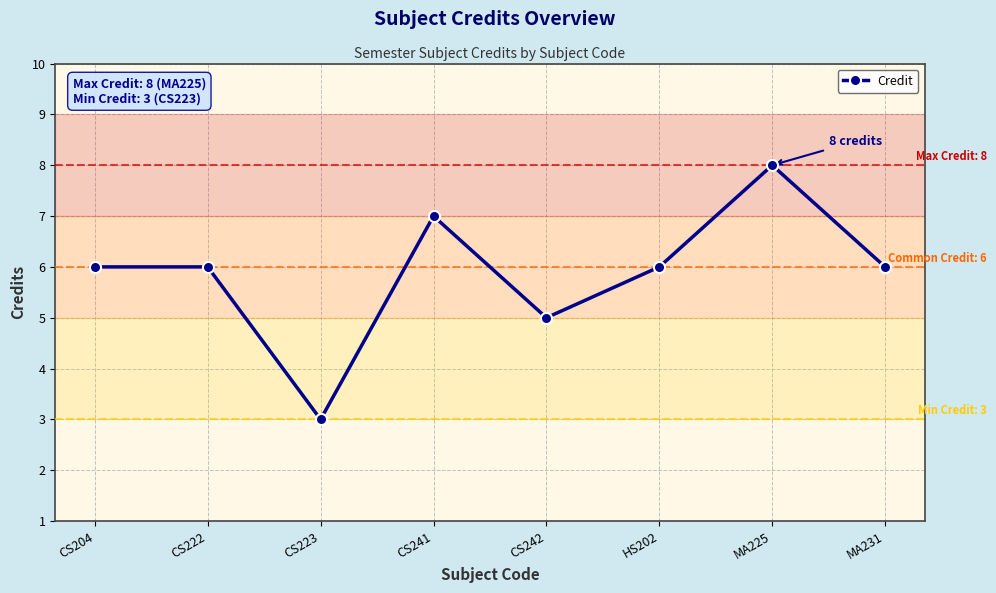

True or false: there are more than 1 points higher than both neighbors.

True